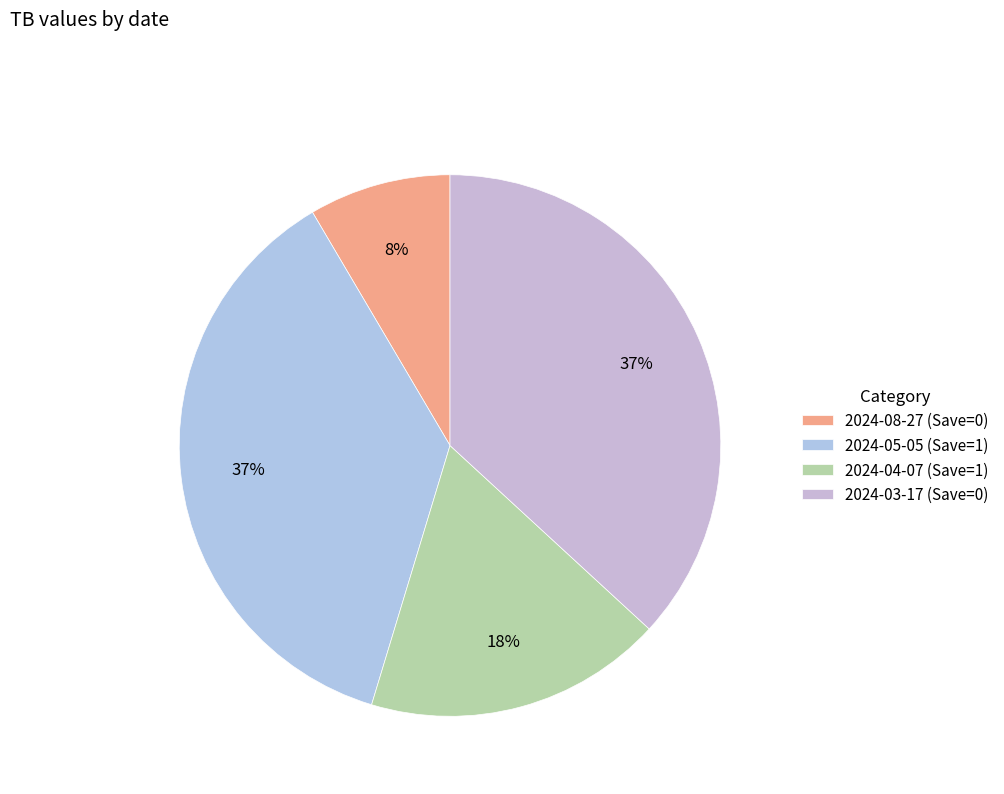

Rank the categories by value from highest to lowest.

2024-05-05 (Save=1), 2024-03-17 (Save=0), 2024-04-07 (Save=1), 2024-08-27 (Save=0)